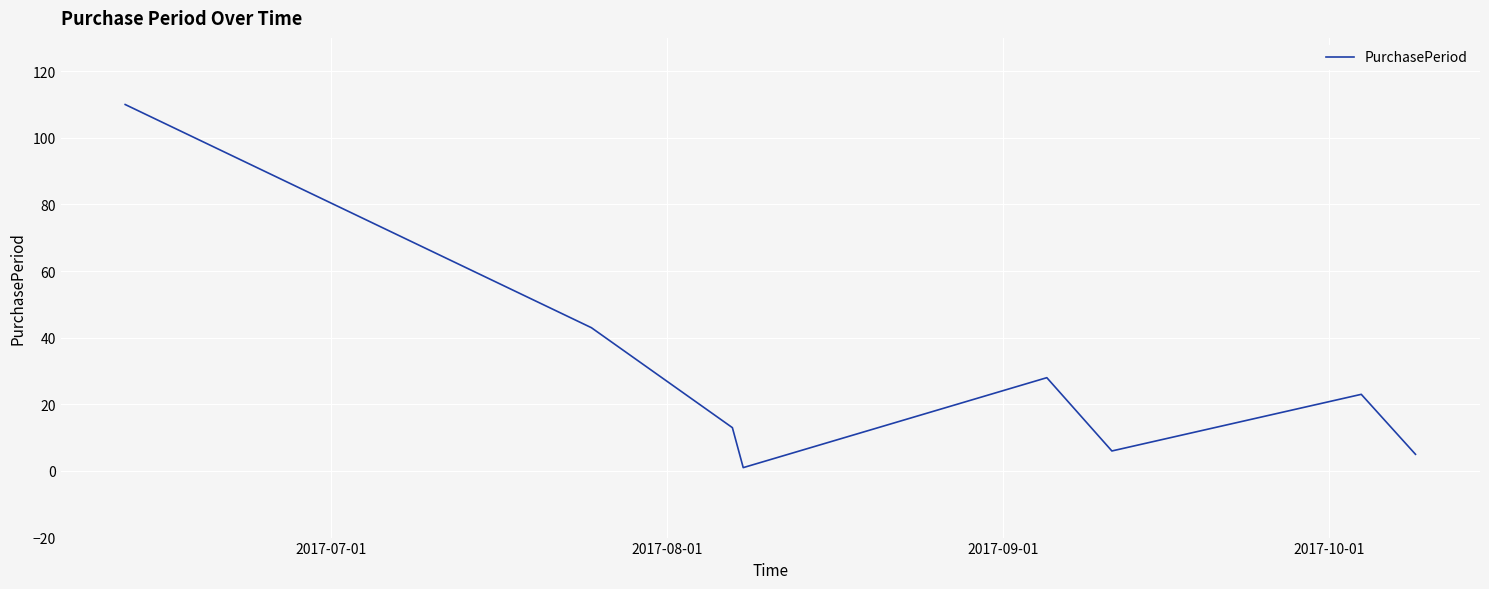

What is the average value?

29